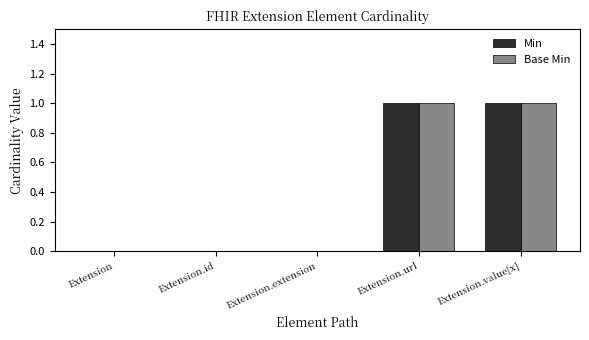

The value of Base Min at Extension.id is 0. True or false?

True